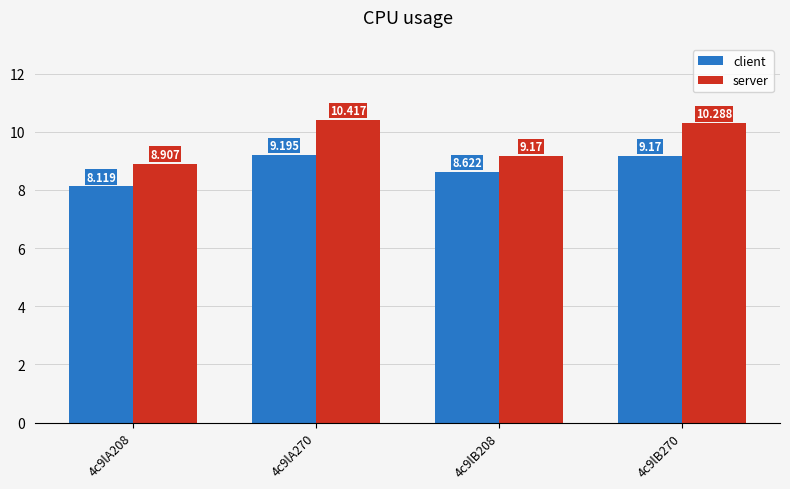

Rank the series at 4c9lB208 from highest to lowest value.

server, client